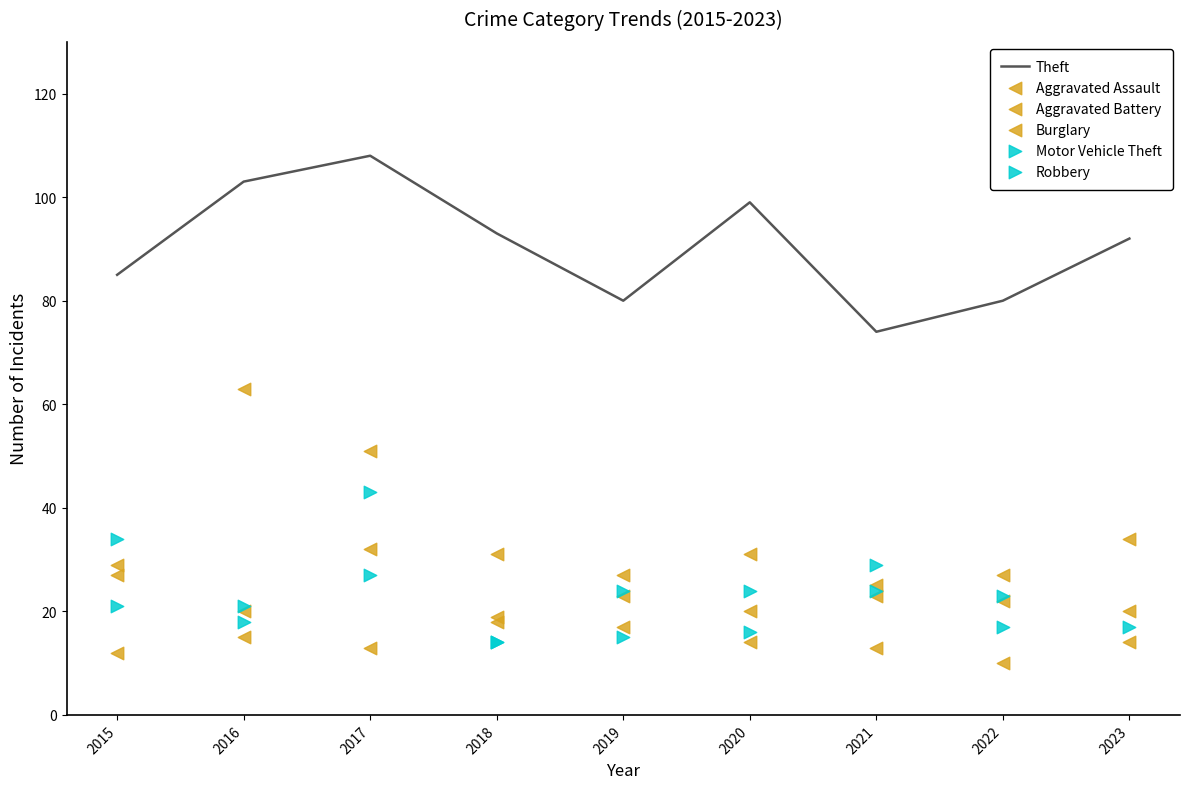

What are all the series names shown in the legend?

Theft, Aggravated Assault, Aggravated Battery, Burglary, Motor Vehicle Theft, Robbery